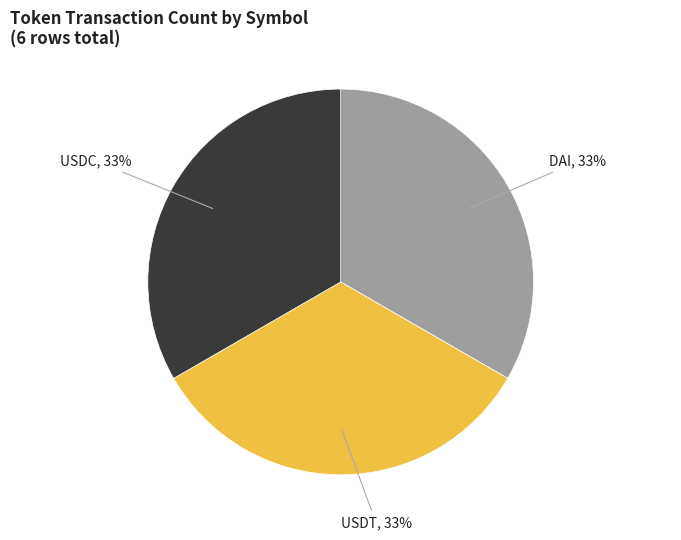

To the nearest percent, what percentage of the pie is DAI?

33%